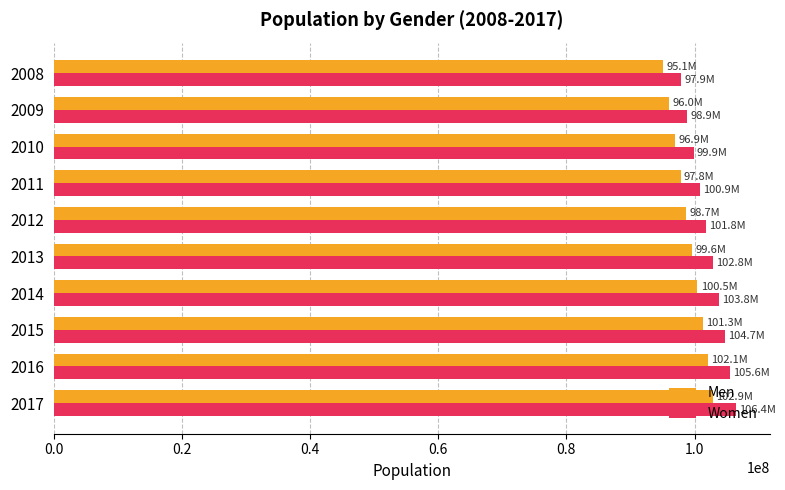

How many categories are shown in the chart?

10